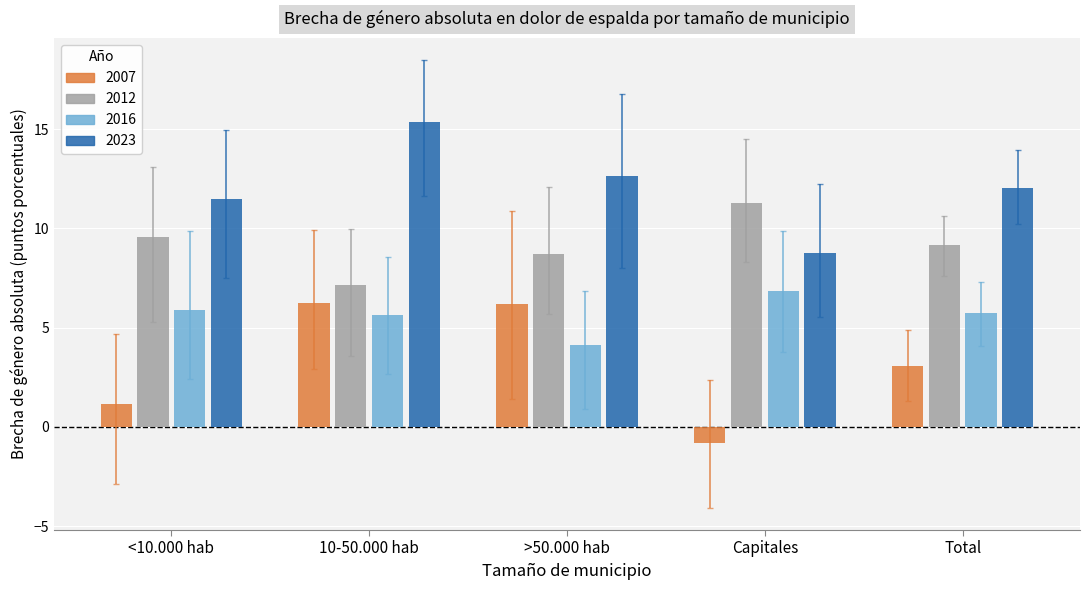

Reading left to right, what are all the values shown in this chart?

2007: 1.1	6.2	6.2	-0.8	3.1
2012: 9.6	7.2	8.7	11.3	9.1
2016: 5.9	5.6	4.1	6.9	5.7
2023: 11.5	15.4	12.7	8.8	12.0